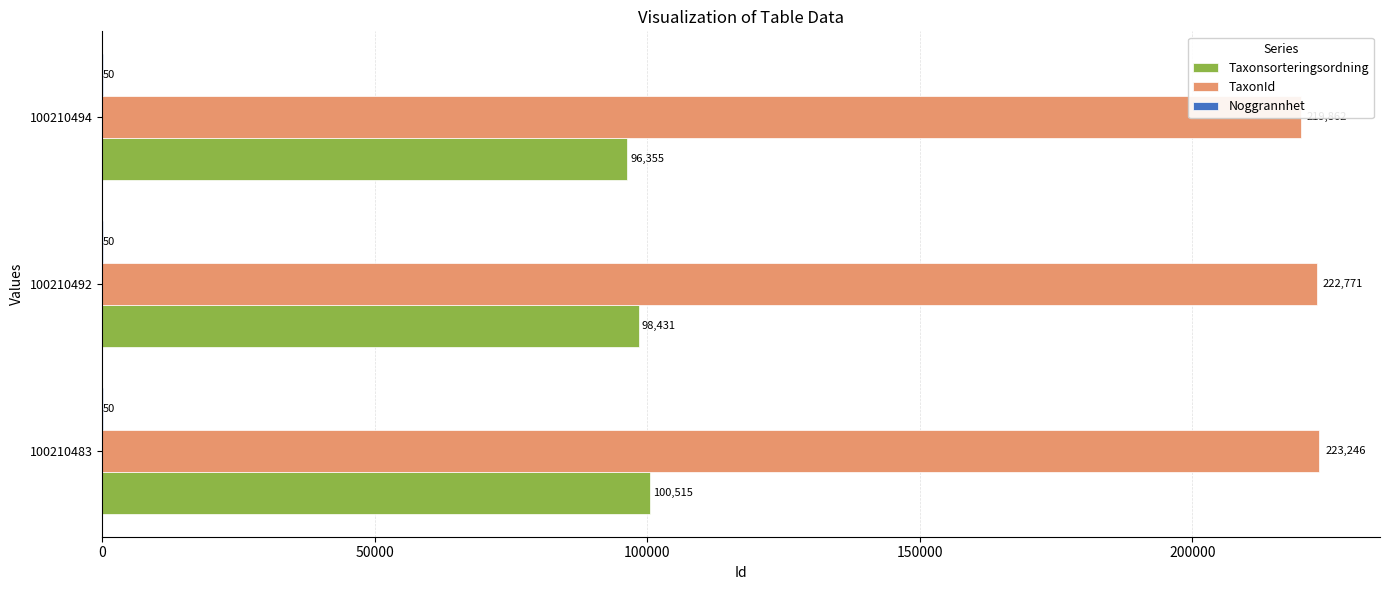

Rank the series at 50000 from lowest to highest value.

Noggrannhet, Taxonsorteringsordning, TaxonId